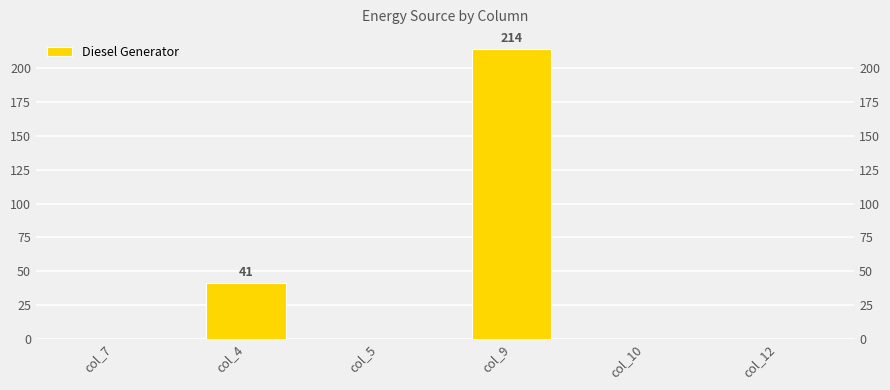

Rank the categories by value from lowest to highest.

col_7, col_5, col_10, col_12, col_4, col_9